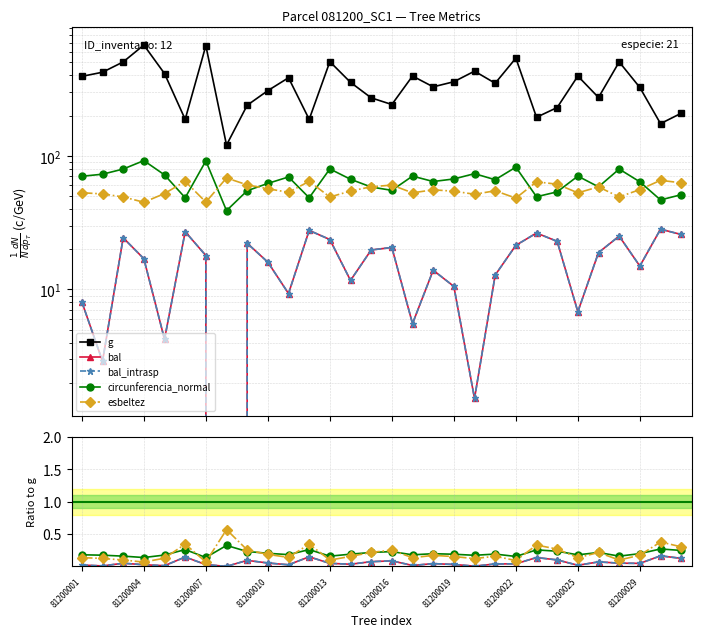

Does the chart display data point markers on the line(s)?

Yes